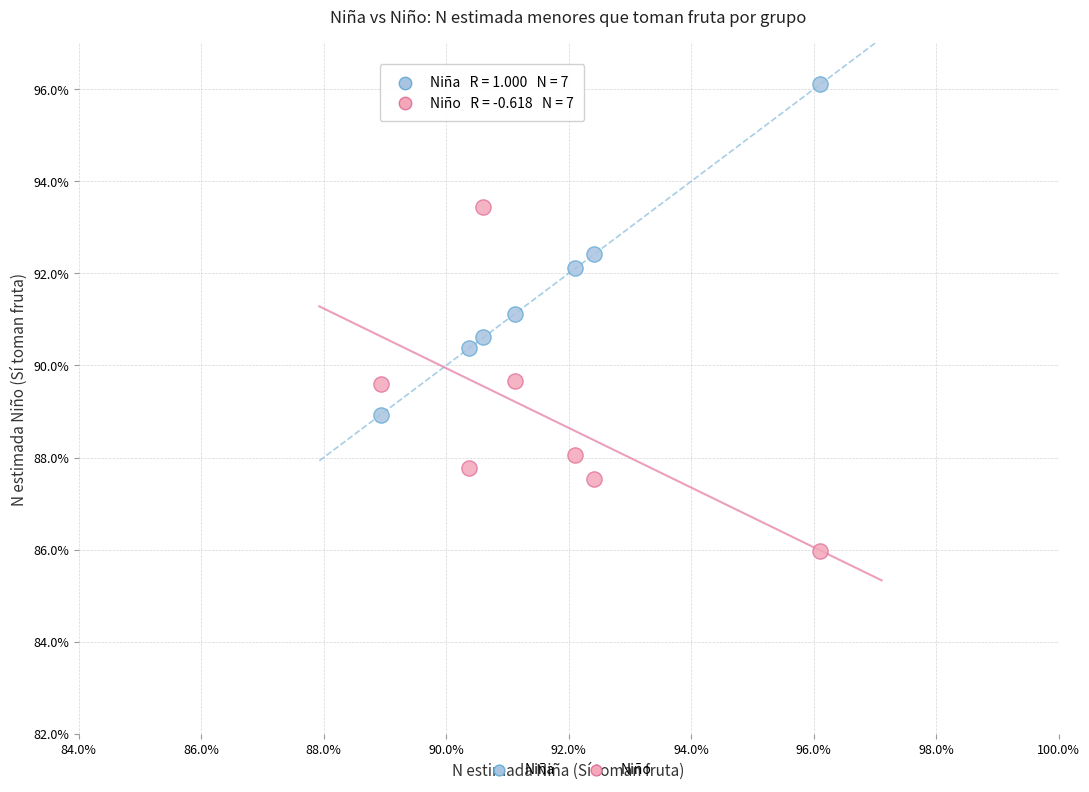

Which series reaches the minimum Y coordinate?

Niño